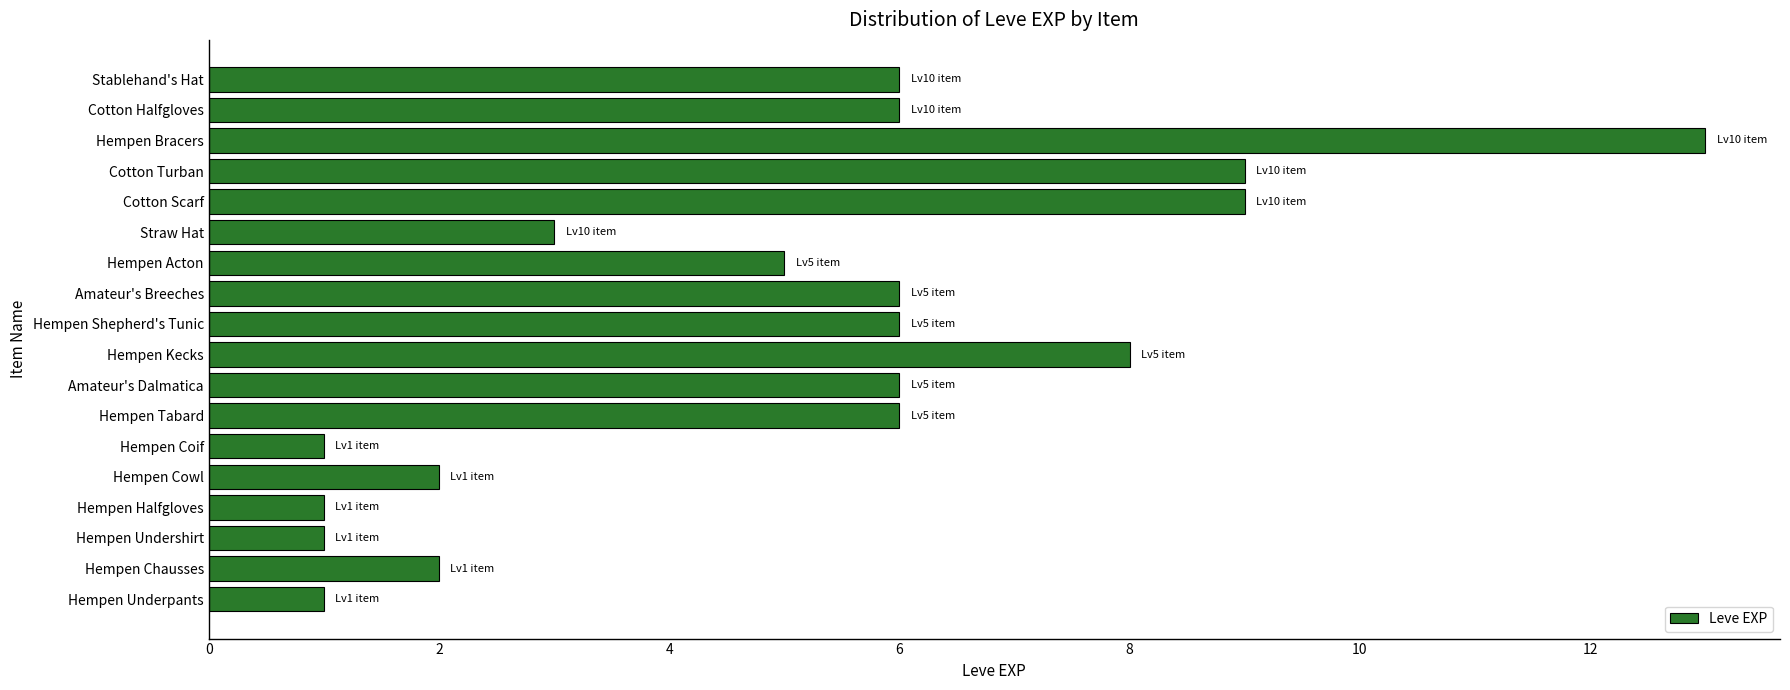

What is the difference between the second highest and second lowest values?

8